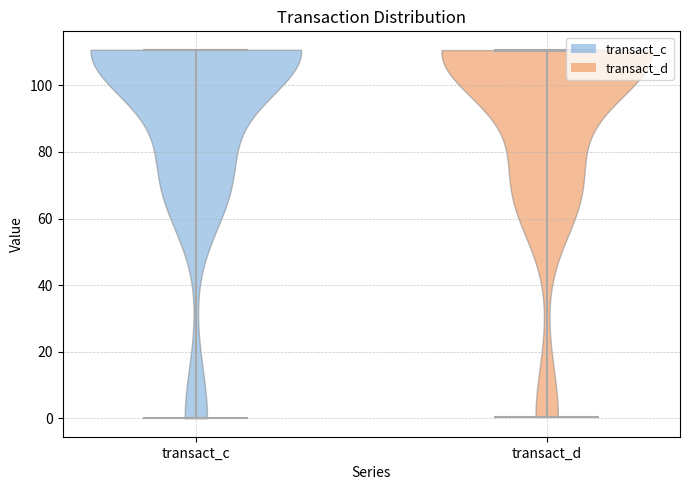

Reading left to right, read every violin against the y-axis: where its median line is, and the lowest and highest points it reaches. The values are not printed on the chart, so give them approximately, as read against the axis.

transact_c: median line 110, lowest point 0, highest point 110
transact_d: median line 110, lowest point 0, highest point 110